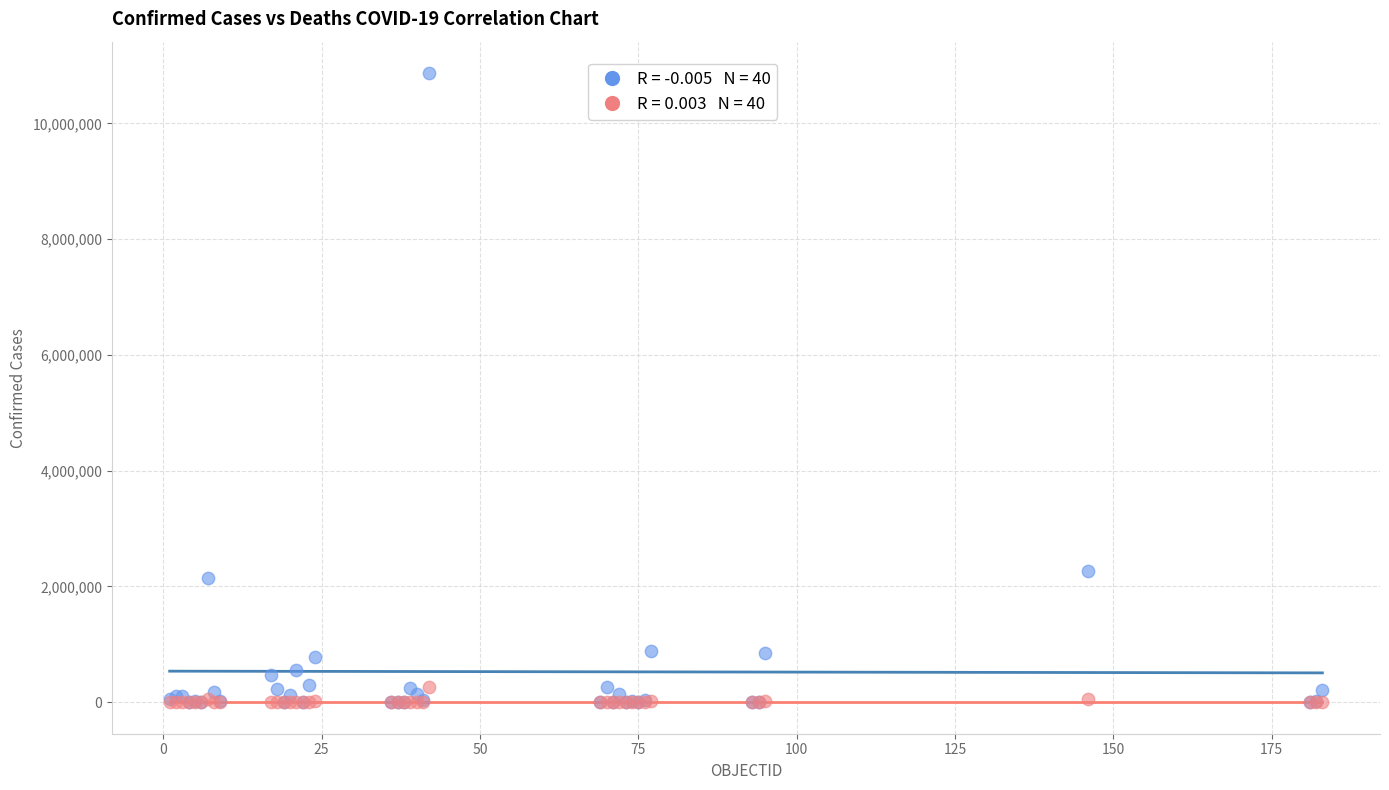

Across all series, what Y value is closest to 5434613?

2269582